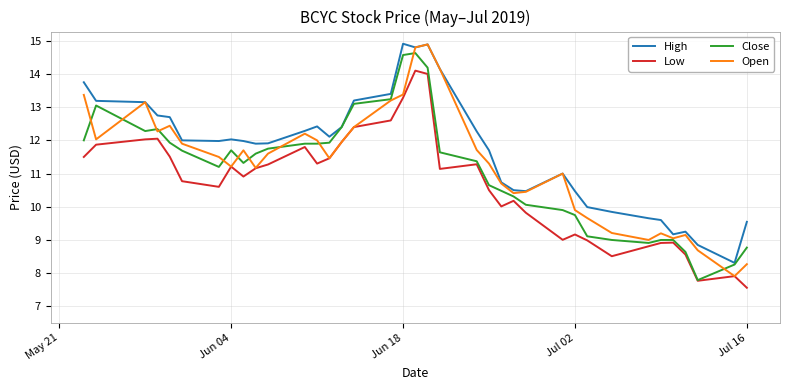

What are all the series names shown in the legend?

High, Low, Close, Open